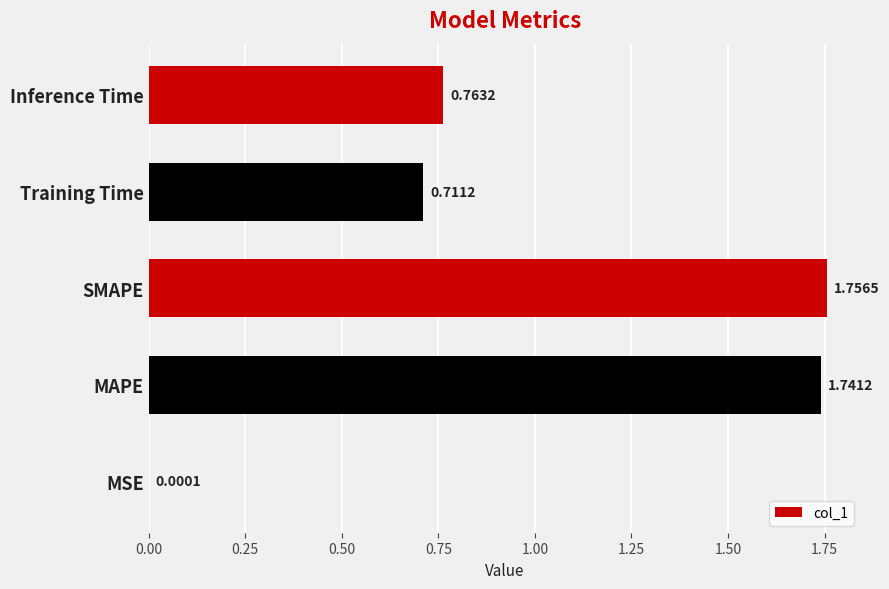

Are the bars grouped side by side (vs. stacked)?

No